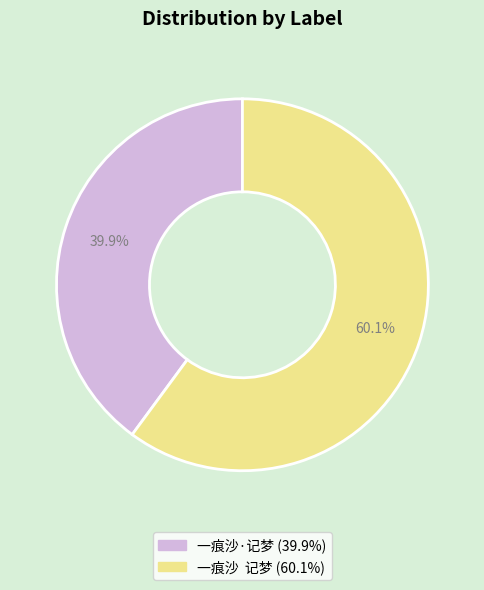

Combined, what portion of the pie is 一痕沙·记梦 and 一痕沙 记梦?

100.0%